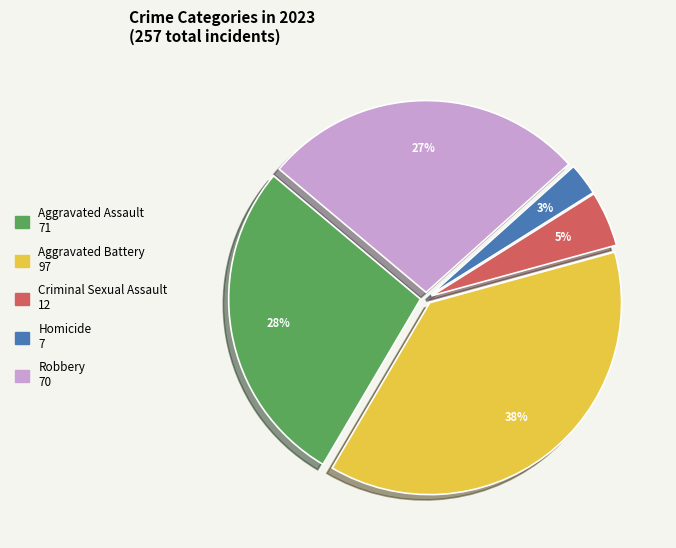

How many segments does this pie chart have?

5